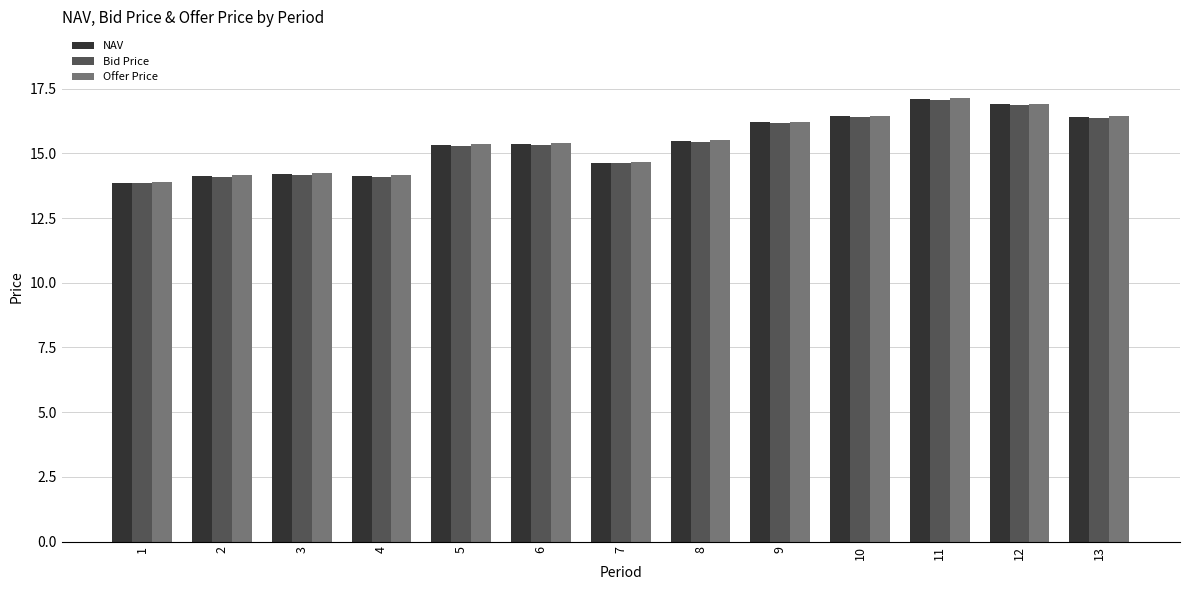

What is the sum of the Bid Price values at 3 and 5?

29.5